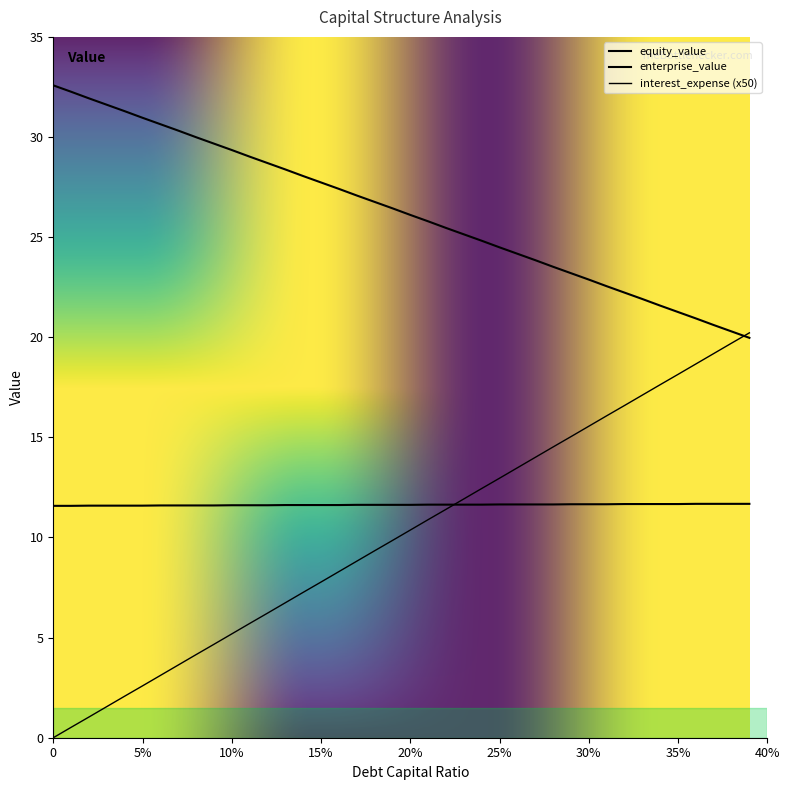

What is the value of the equity_value point at the 19th from the left?

26.8